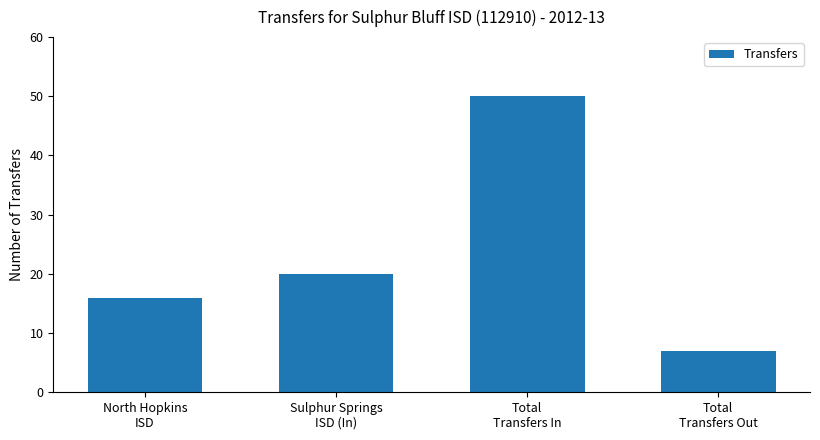

What is the label of the 3rd bar from the right?

Sulphur Springs
ISD (In)